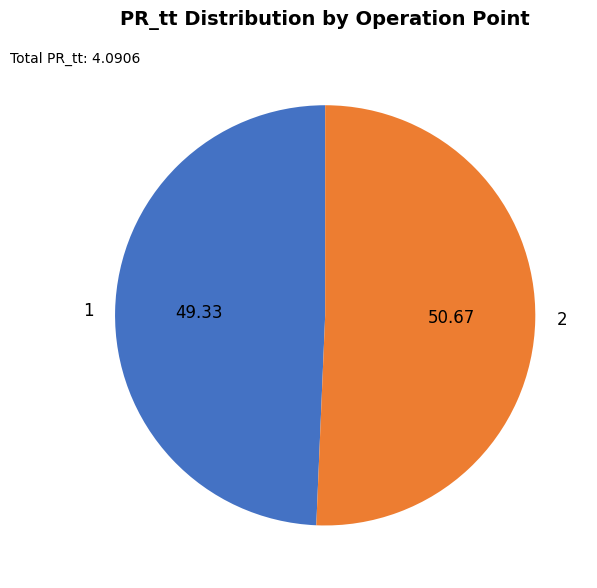

Rank the categories by value from lowest to highest.

1, 2